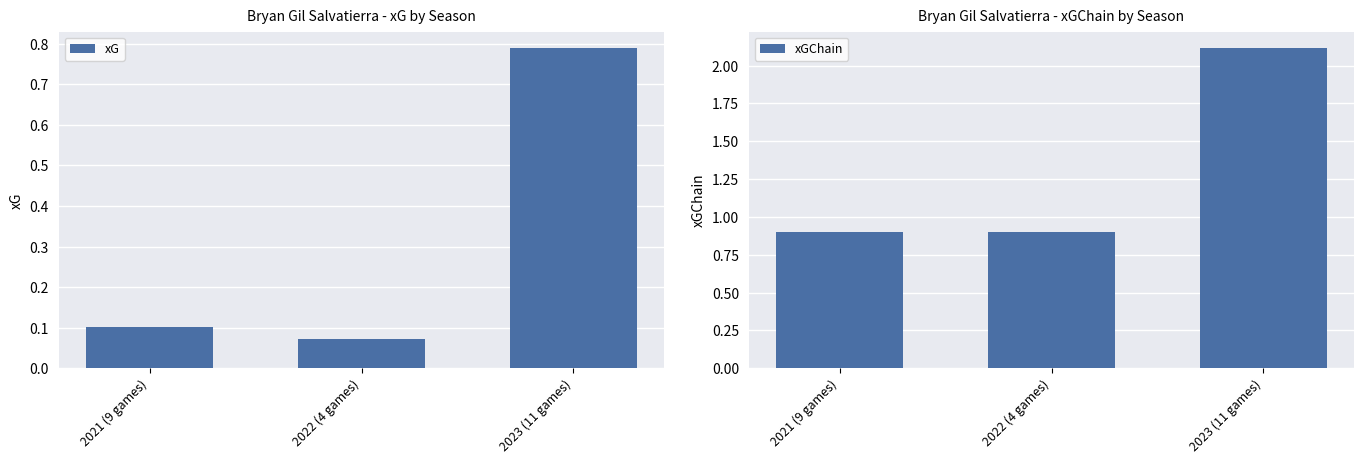

What is the spread (max minus min) of values at 2021 (9 games)?

0.8